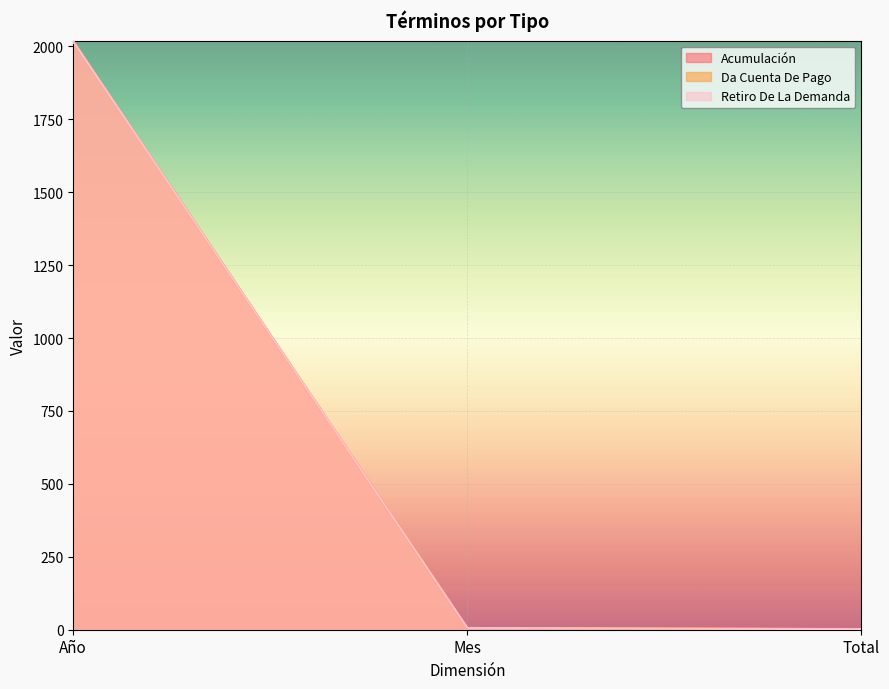

What is the difference between the maximum and minimum values in the Acumulación series?

2014